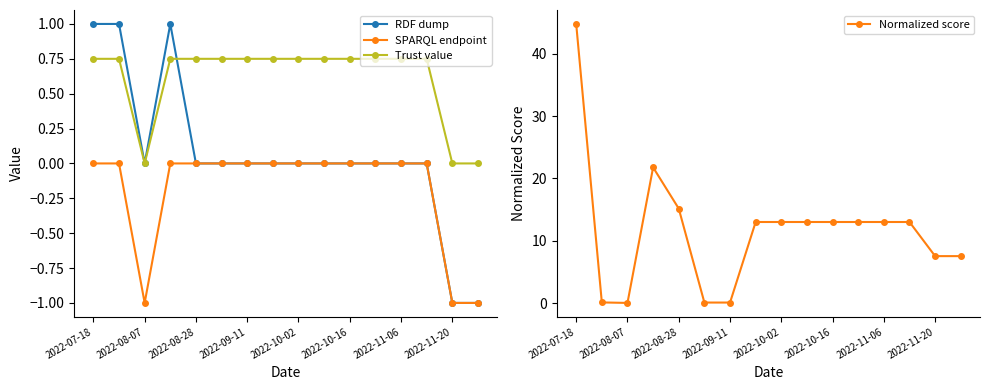

Does the chart display data point markers on the line(s)?

Yes